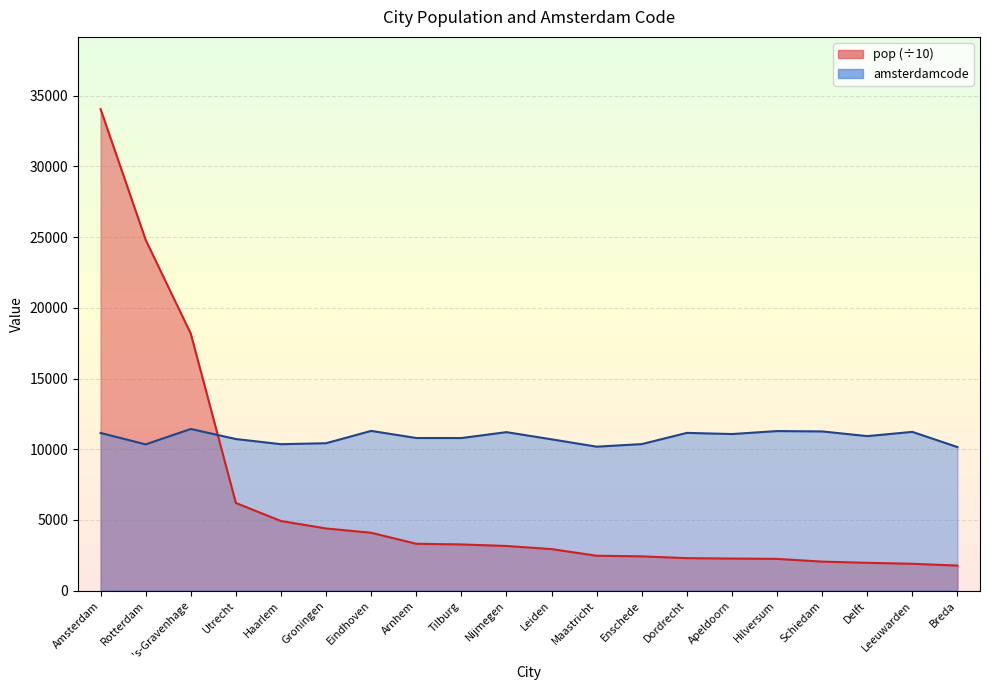

Reading left to right, transcribe all the data shown in this chart.

amsterdamcode: Amsterdam=11150.0	Rotterdam=10345.0	's-Gravenhage=11434.0	Utrecht=10722.0	Haarlem=10357.0	Groningen=10426.0	Eindhoven=11298.0	Arnhem=10795.0	Tilburg=10792.0	Nijmegen=11209.0	Leiden=10702.0	Maastricht=10182.0	Enschede=10364.0	Dordrecht=11157.0	Apeldoorn=11075.0	Hilversum=11285.0	Schiedam=11260.0	Delft=10928.0	Leeuwarden=11228.0	Breda=10154.0
pop: Amsterdam=34043.1	Rotterdam=24798.9	's-Gravenhage=18169.8	Utrecht=6200.7	Haarlem=4926.3	Groningen=4399.5	Eindhoven=4097.0	Arnhem=3317.2	Tilburg=3270.9	Nijmegen=3161.4	Leiden=2941.0	Maastricht=2472.1	Enschede=2428.8	Dordrecht=2301.2	Apeldoorn=2272.4	Hilversum=2250.4	Schiedam=2056.3	Delft=1972.4	Leeuwarden=1903.1	Breda=1776.4